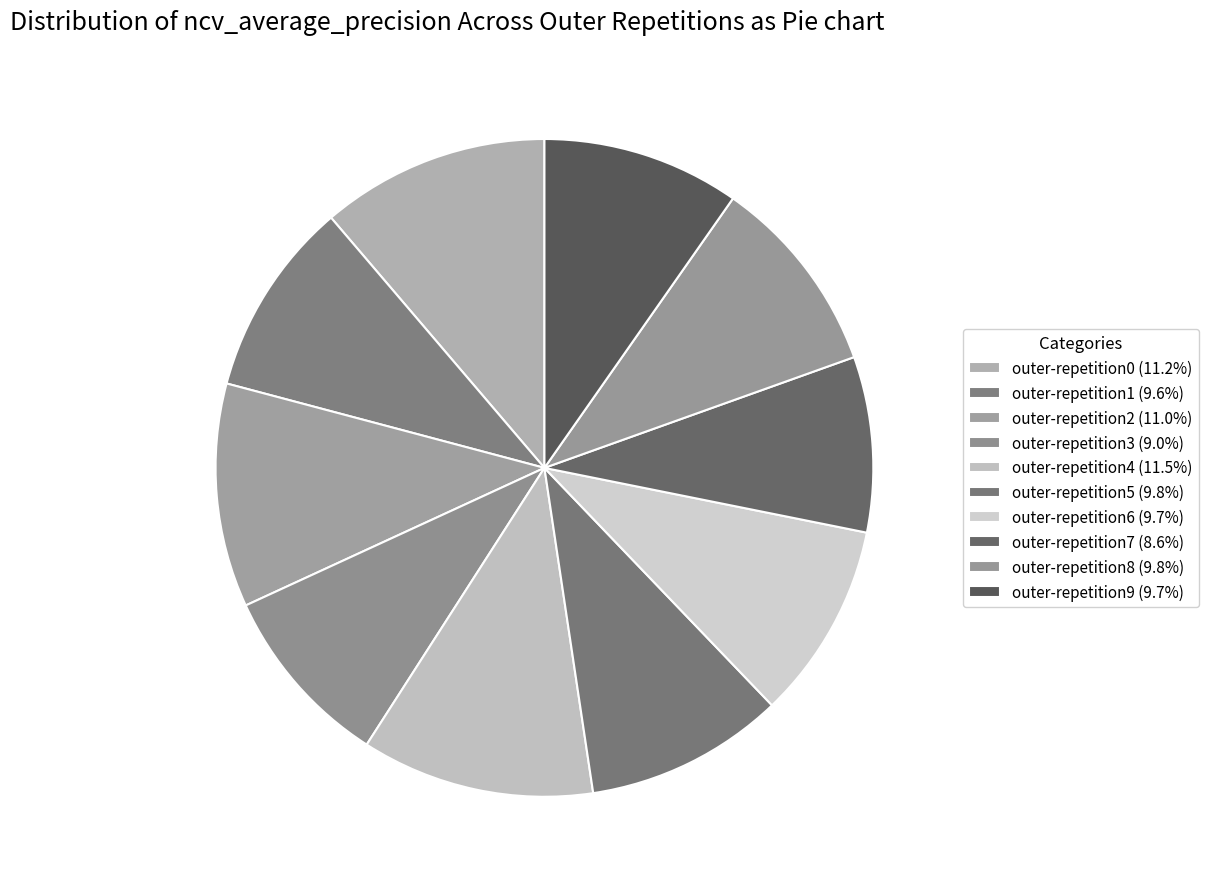

How many slices are in this pie chart?

10